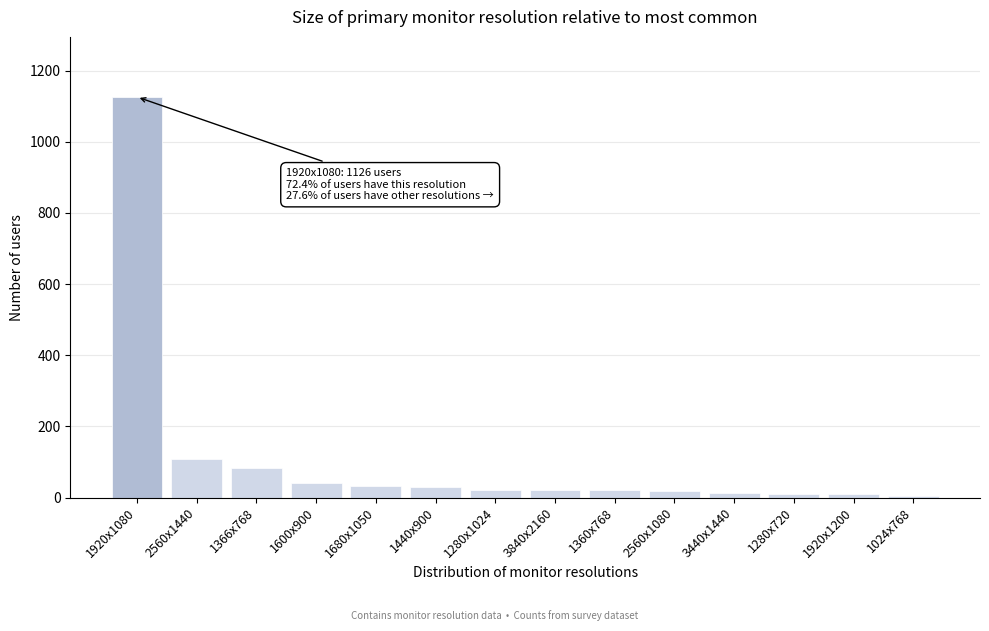

What is the label of the 14th bar from the right?

1920x1080